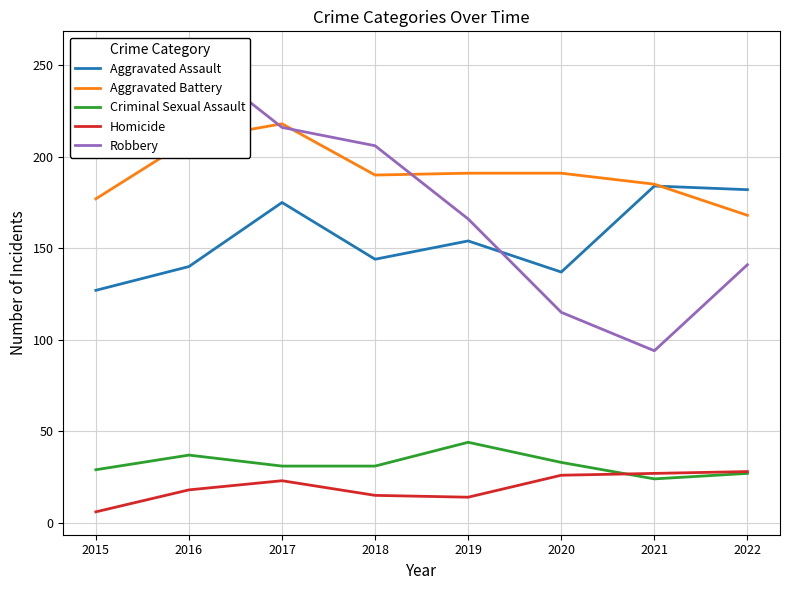

Between 2015 and 2018, which is larger?

2018